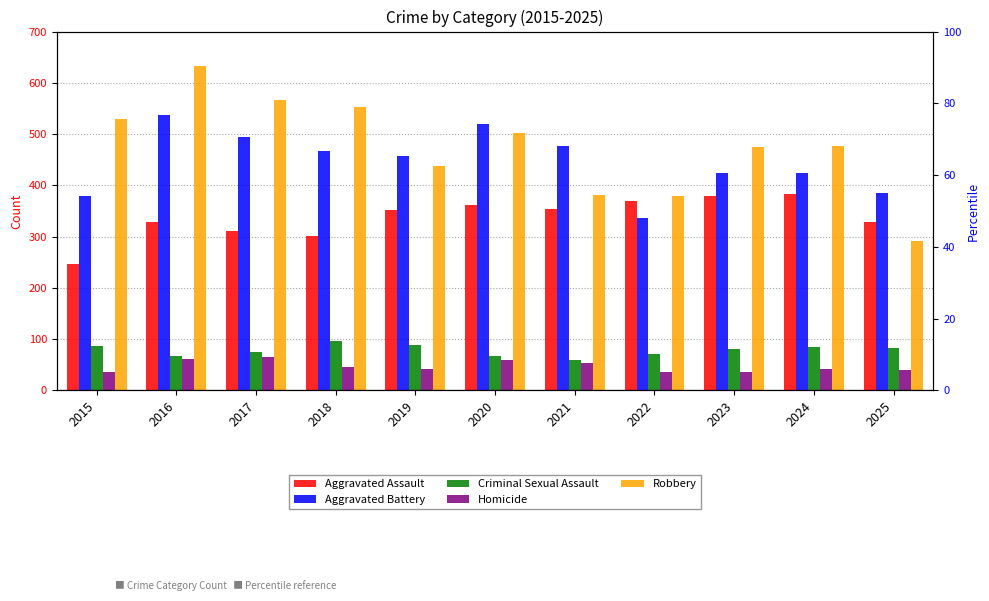

List the series in order of their peak value, lowest first.

Homicide, Criminal Sexual Assault, Aggravated Assault, Aggravated Battery, Robbery